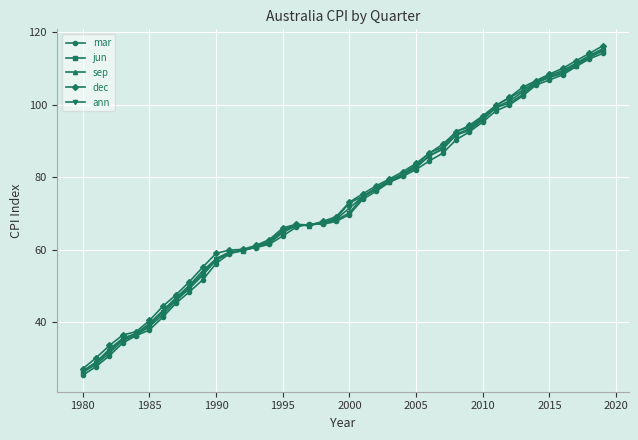

How many intersections are there between mar and dec?

2